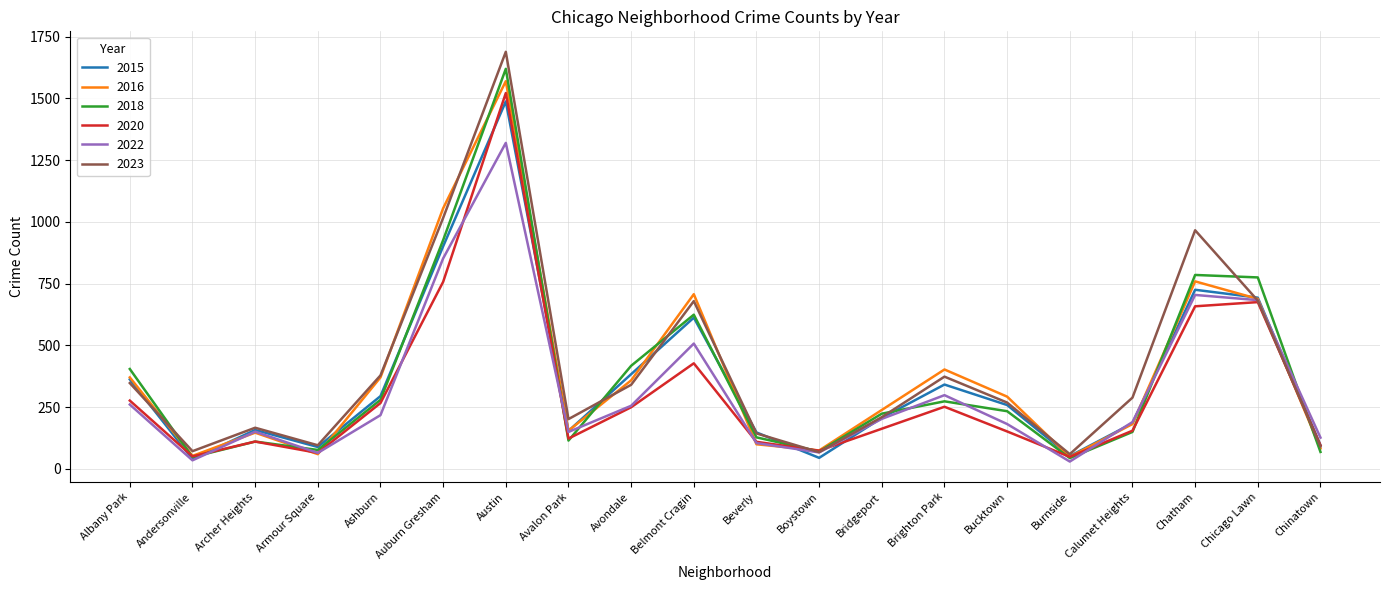

True or false: 2020 has a value of 162 at Bridgeport.

True